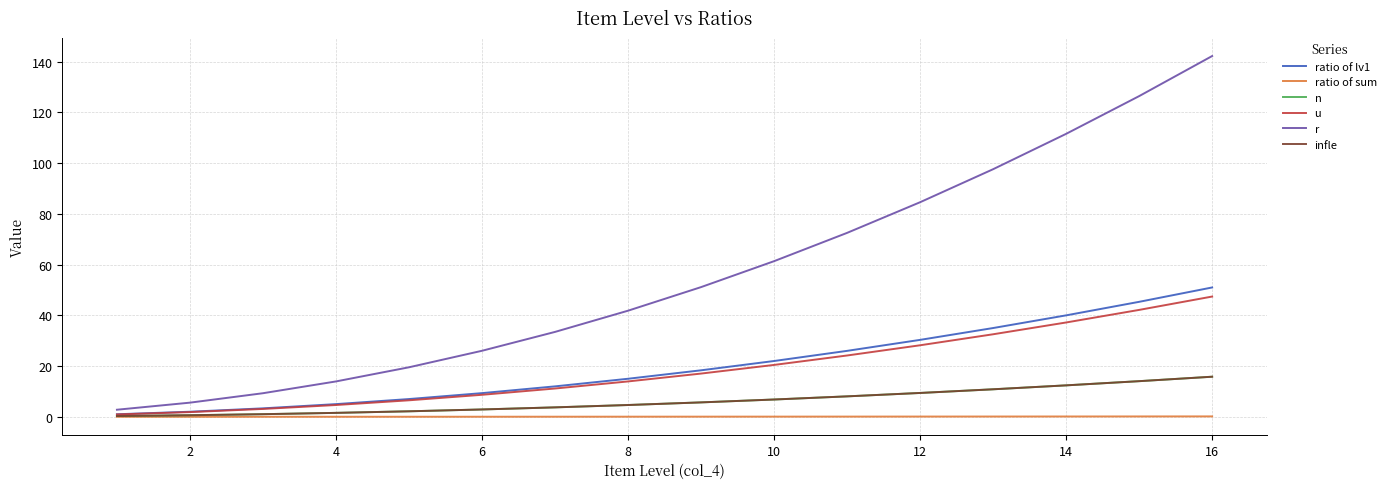

What is the difference between the maximum and minimum values in the infle series?

15.5